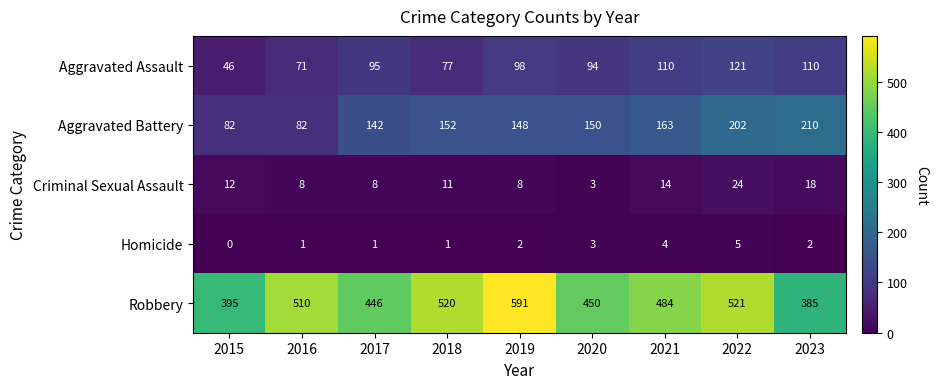

At which label does Criminal Sexual Assault first exceed 11?

2015